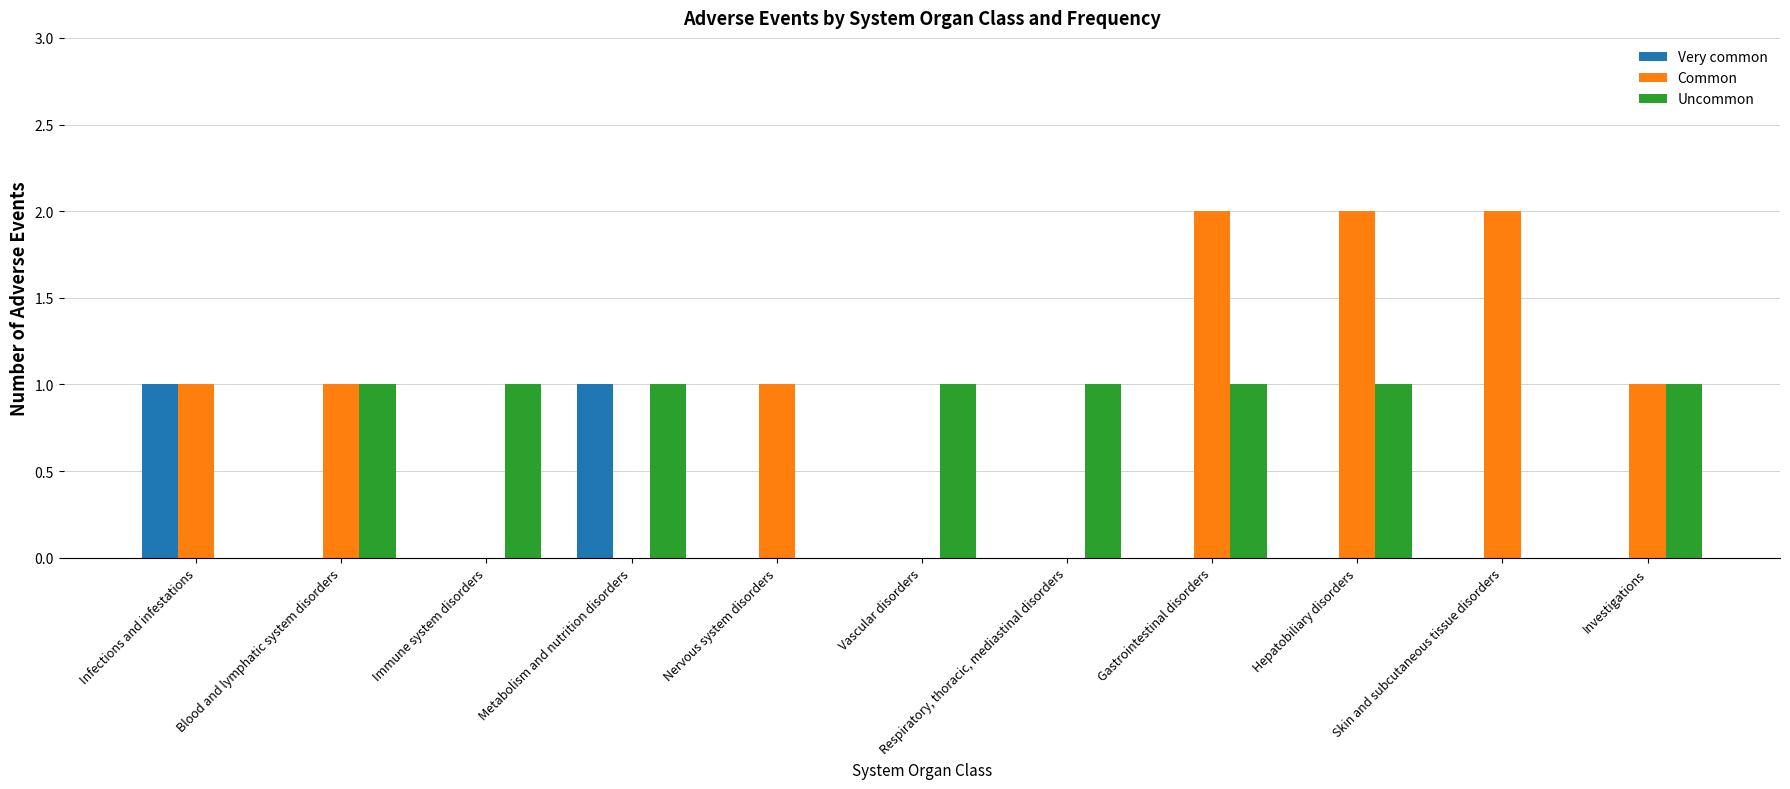

The value of Very common at Vascular disorders is 0. True or false?

True